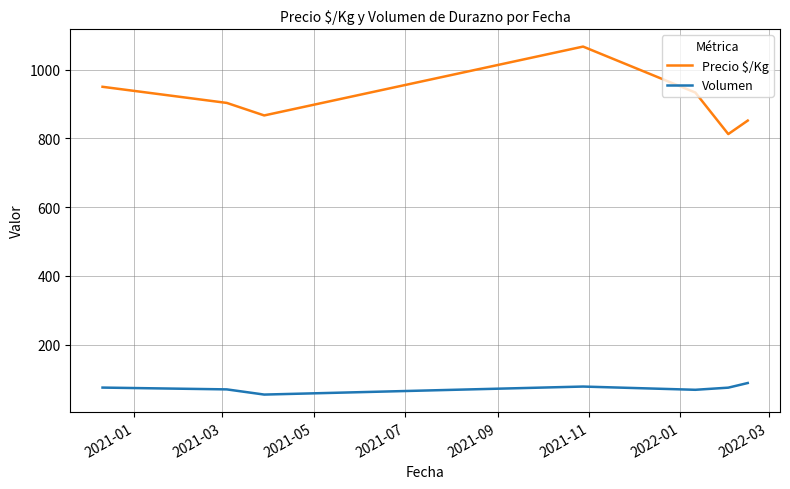

True or false: Precio $/Kg has more than 0 interior local peaks.

True